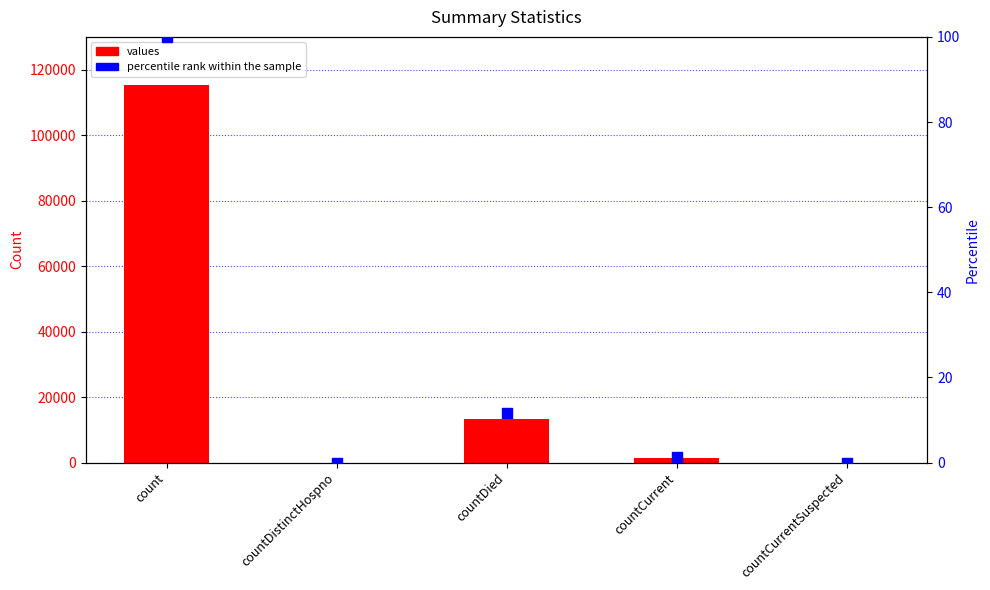

At which category is the sum across all series the highest?

count